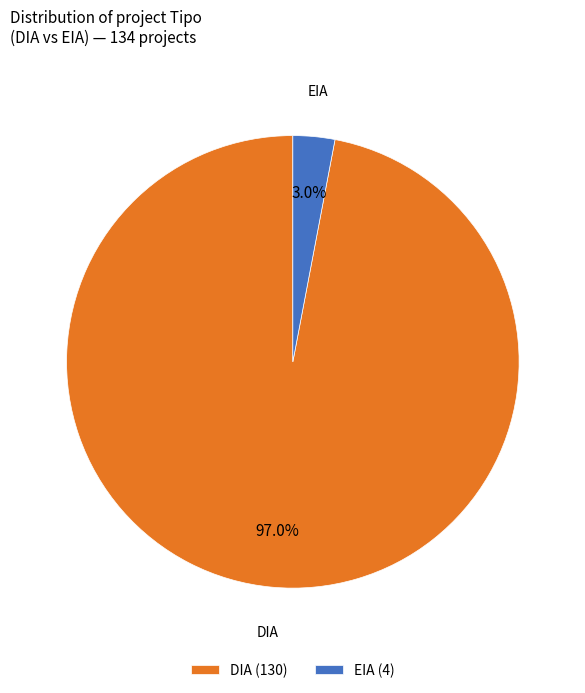

Which category has the smallest portion of the pie?

EIA